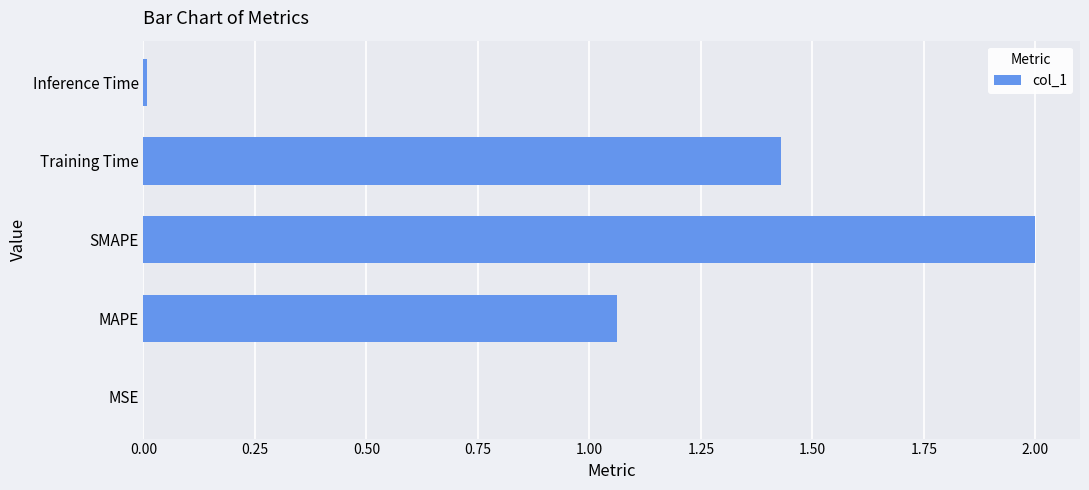

Is it true that the value at MAPE is 1.7?

False